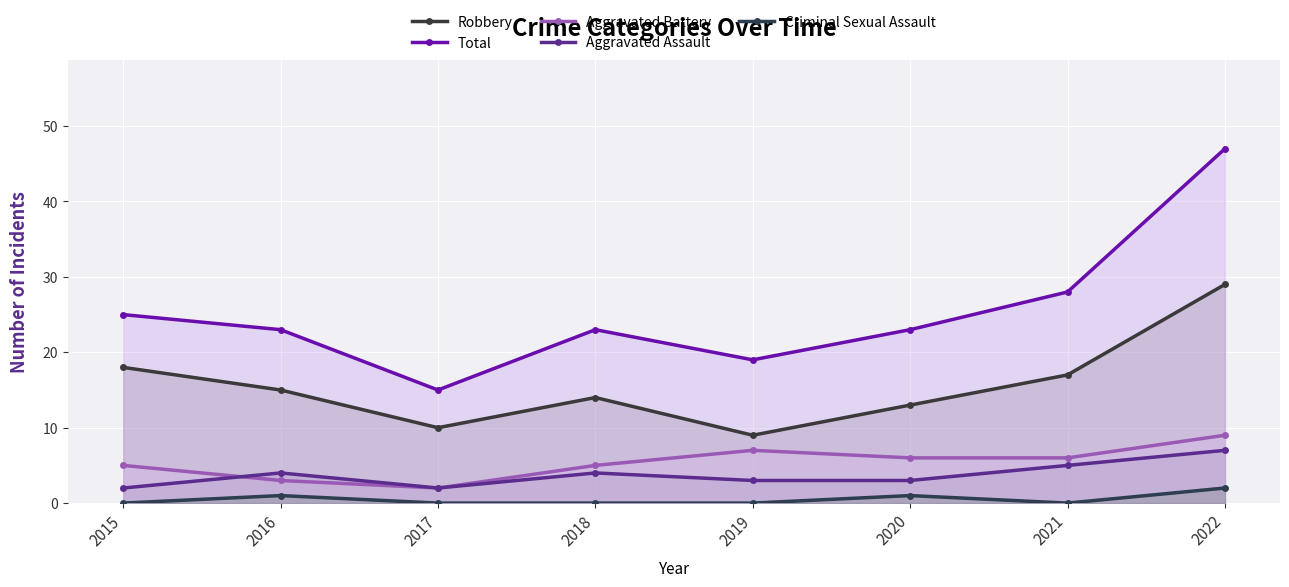

Which series has the largest total across all categories?

Total